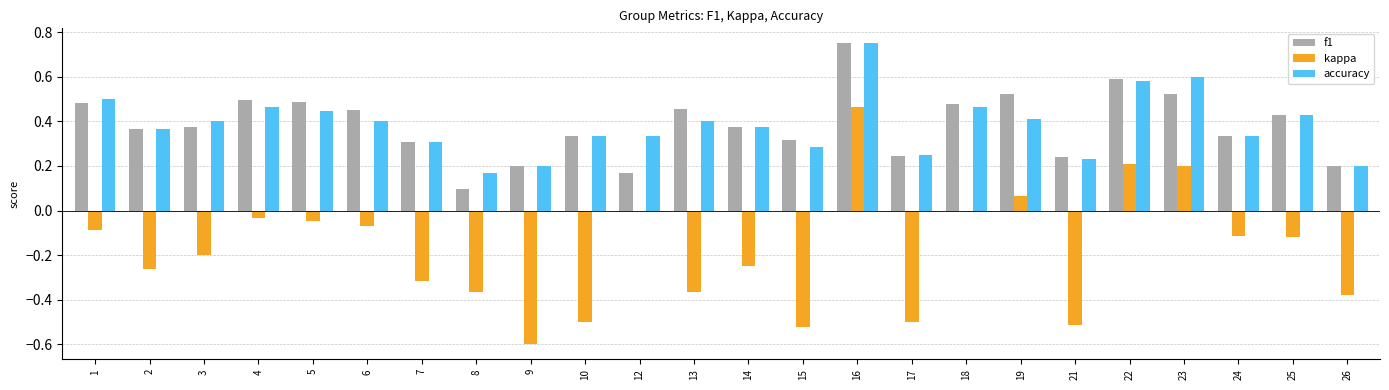

At which category is the sum across all series the highest?

16